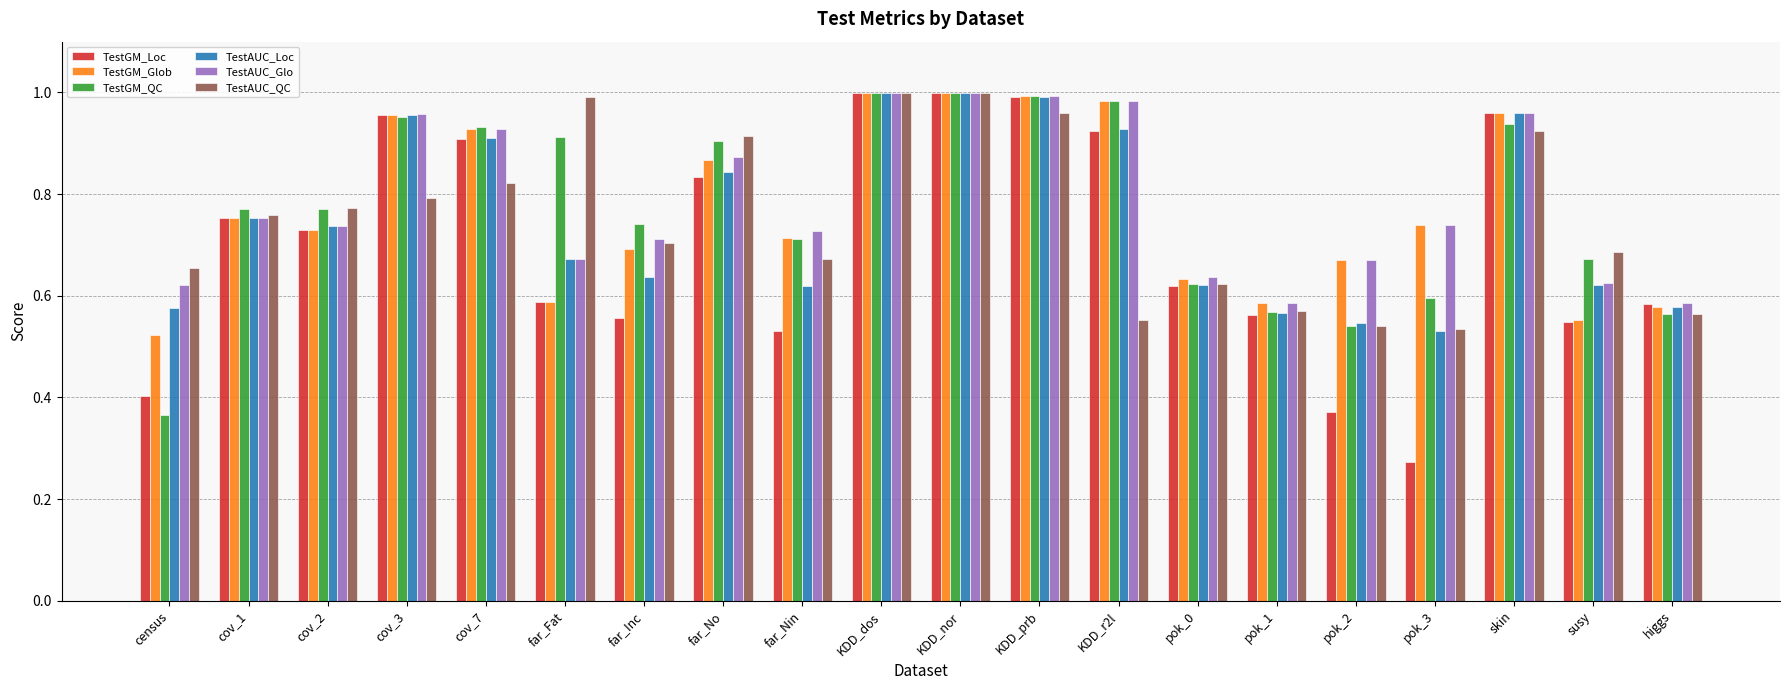

Which series has the widest spread of values?

TestGM_Loc